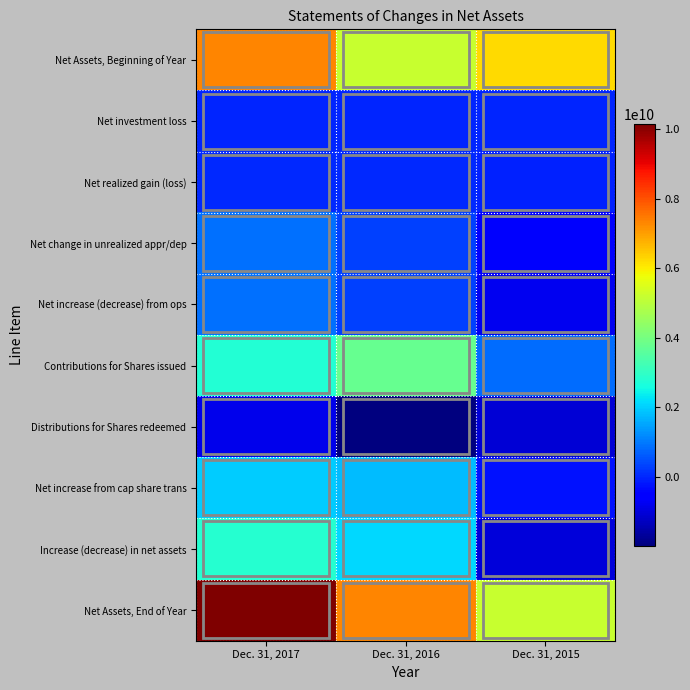

At how many categories does at least one series exceed 3687561324?

3